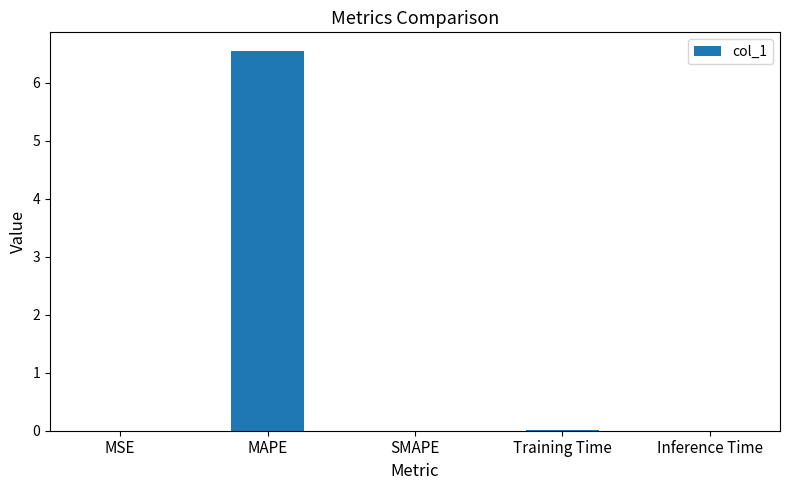

How many data points does each series have?

5